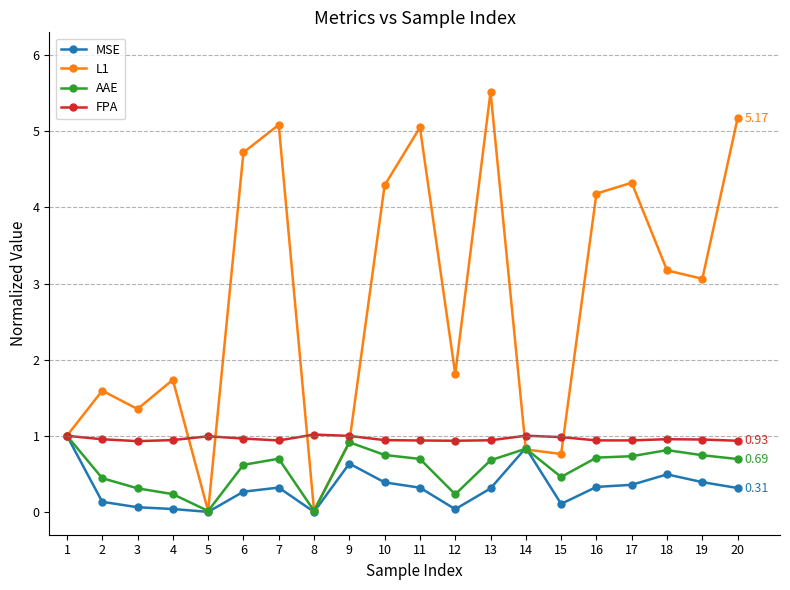

What is the difference between the second highest and second lowest values in the MSE series?

0.8